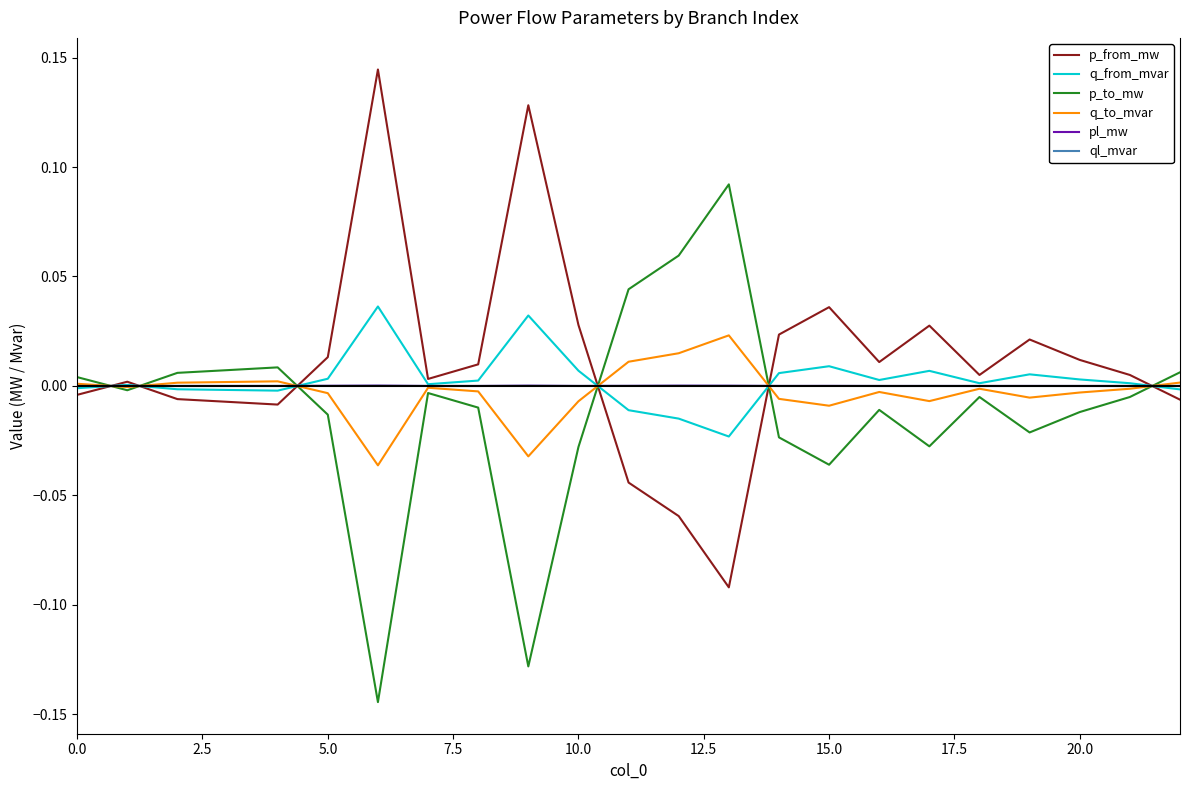

What is the value of the p_to_mw point at the 13th from the left?

0.1